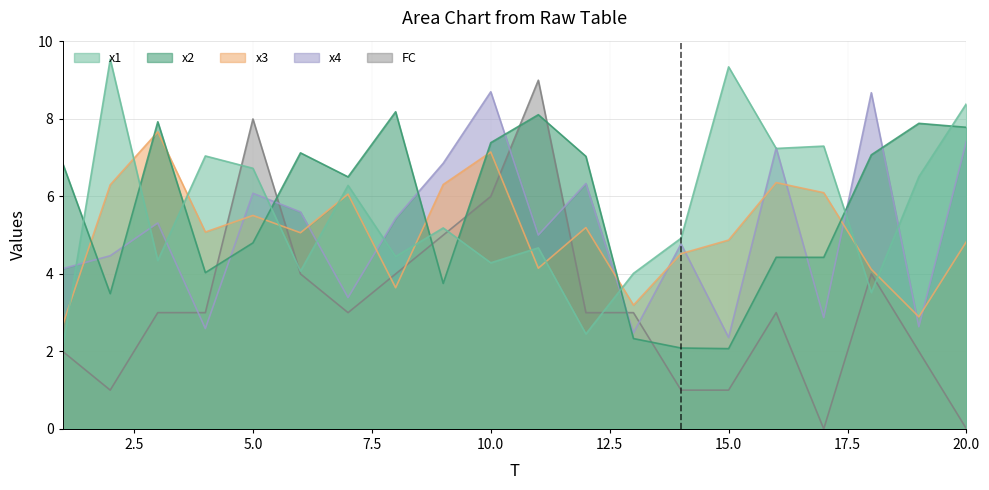

How many interior local peaks does the x3 series have?

6